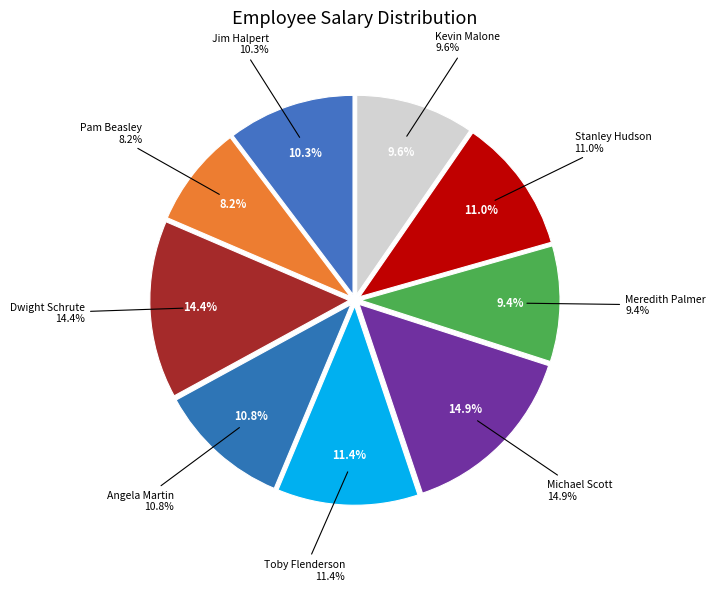

Rank the categories by value from lowest to highest.

Pam Beasley, Meredith Palmer, Kevin Malone, Jim Halpert, Angela Martin, Stanley Hudson, Toby Flenderson, Dwight Schrute, Michael Scott